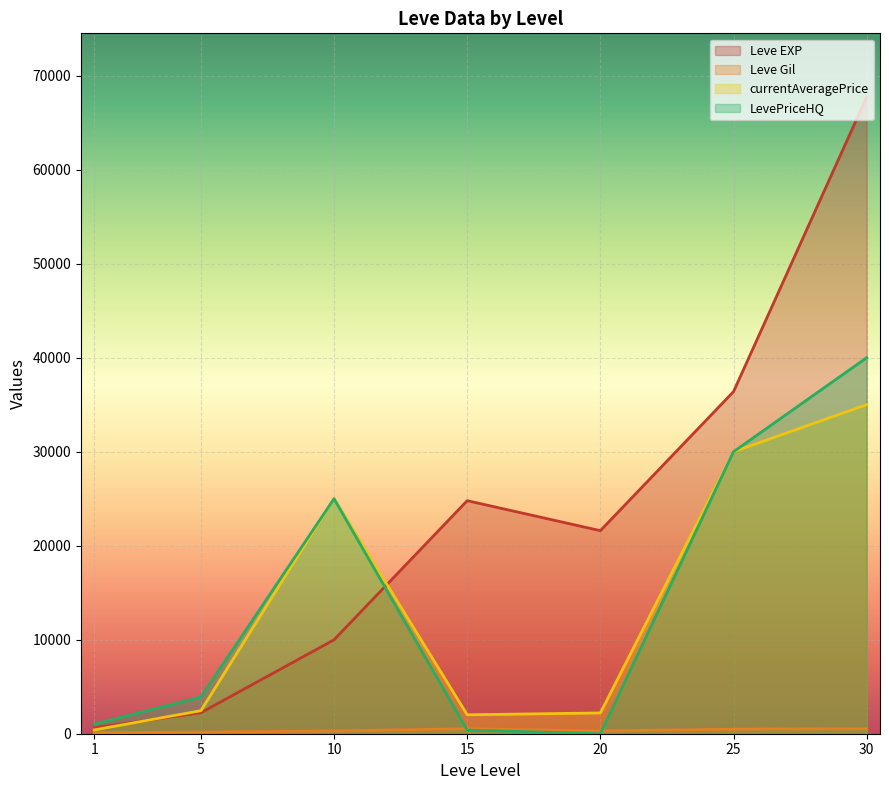

Which series ends up on top after the final intersection of Leve EXP and currentAveragePrice?

Leve EXP